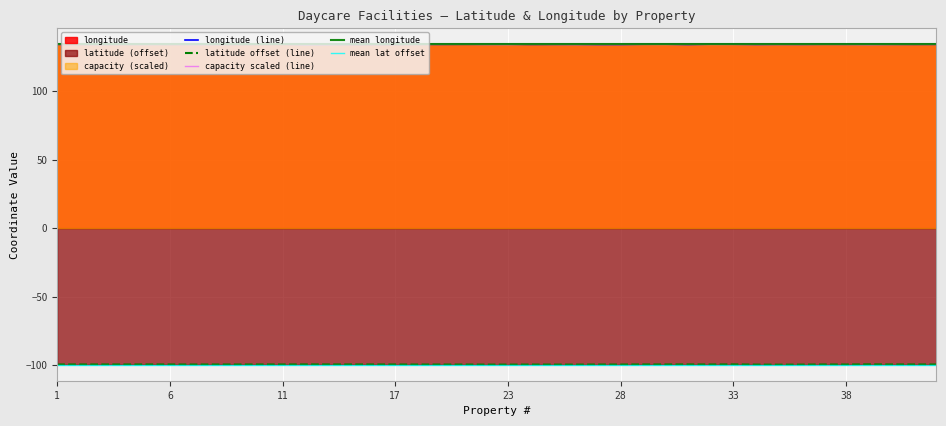

What is the sum of the latitude values at 2 and 42?

-199.1